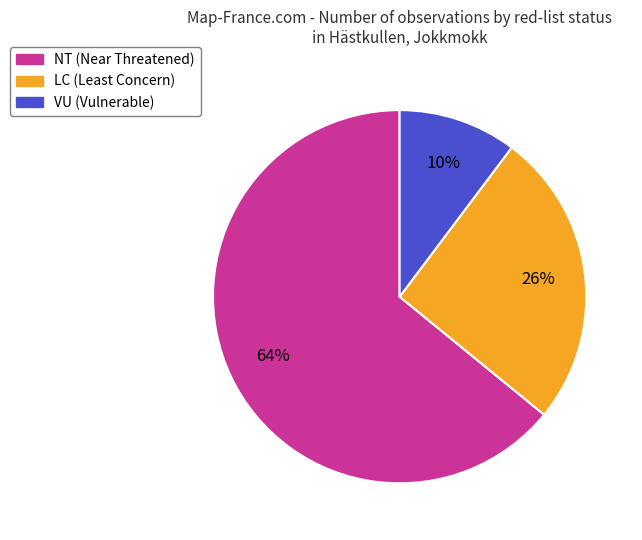

Which category has the smallest portion of the pie?

VU (Vulnerable)